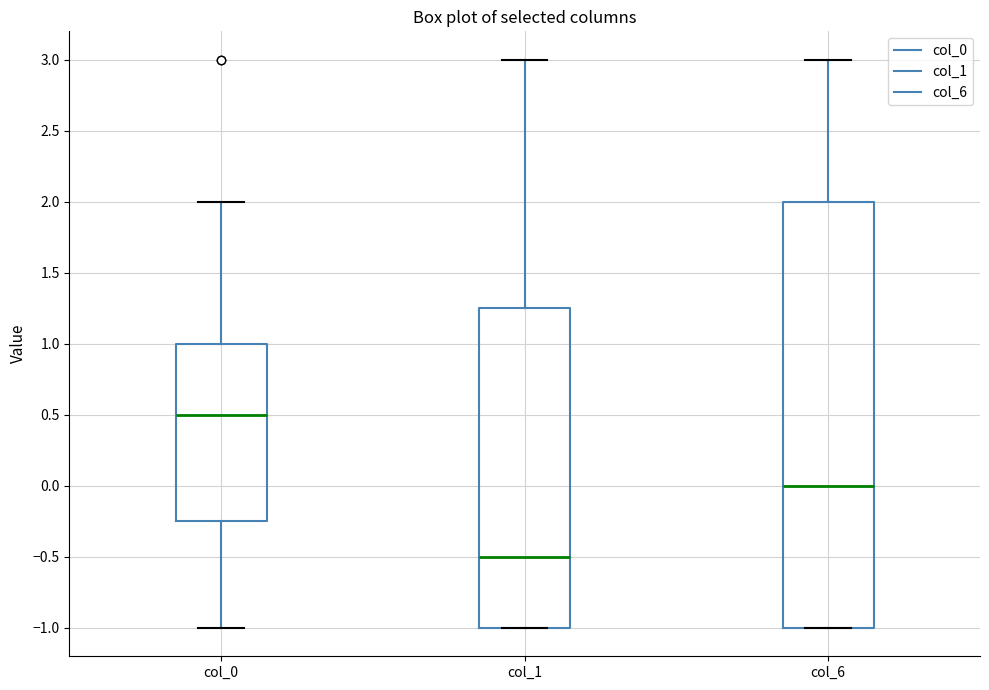

Which box's median line is the lowest?

col_1